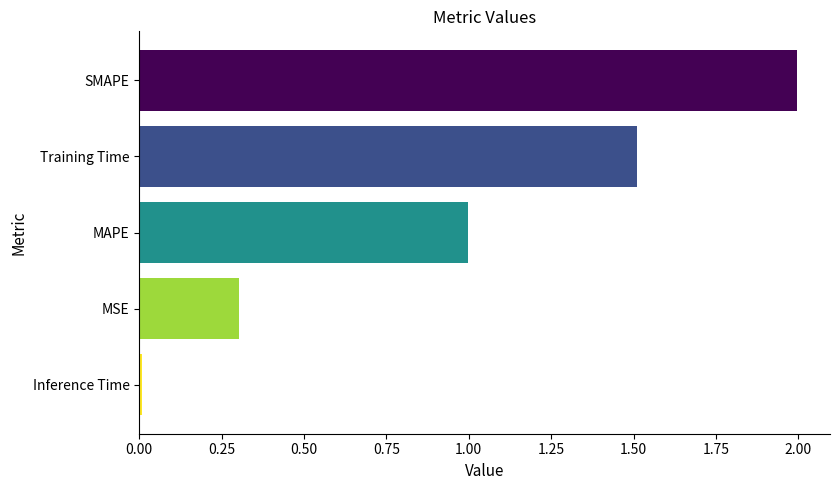

At which label is the value closest to 1?

MAPE